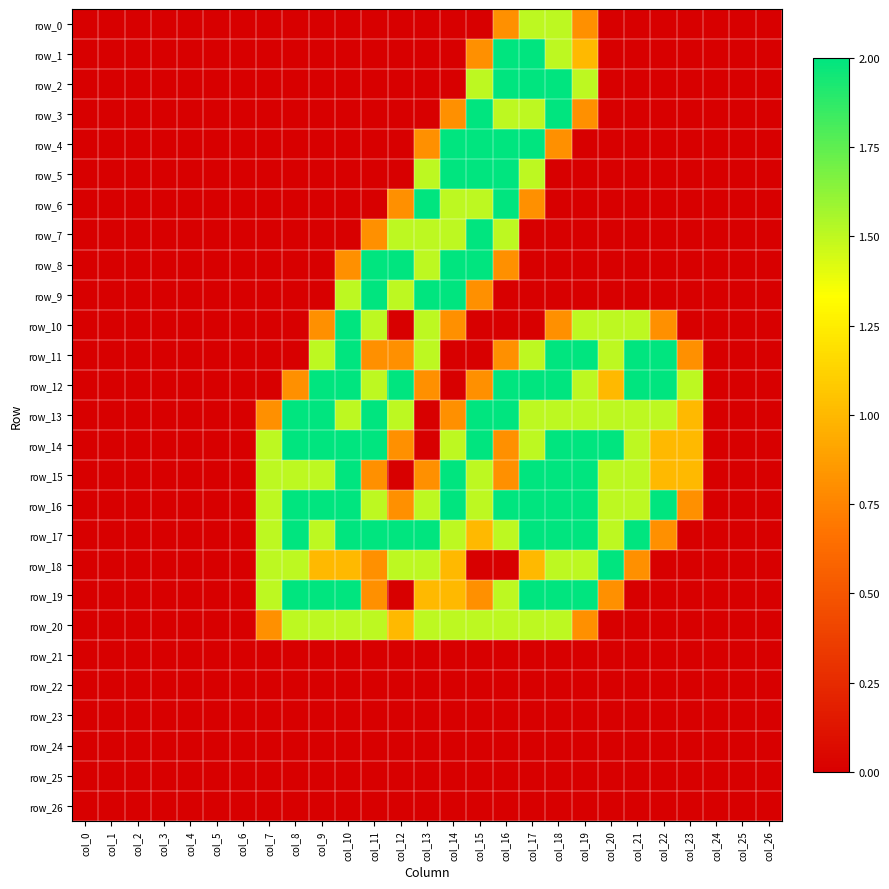

What is the difference between the maximum and minimum values in the row_16 series?

2.0